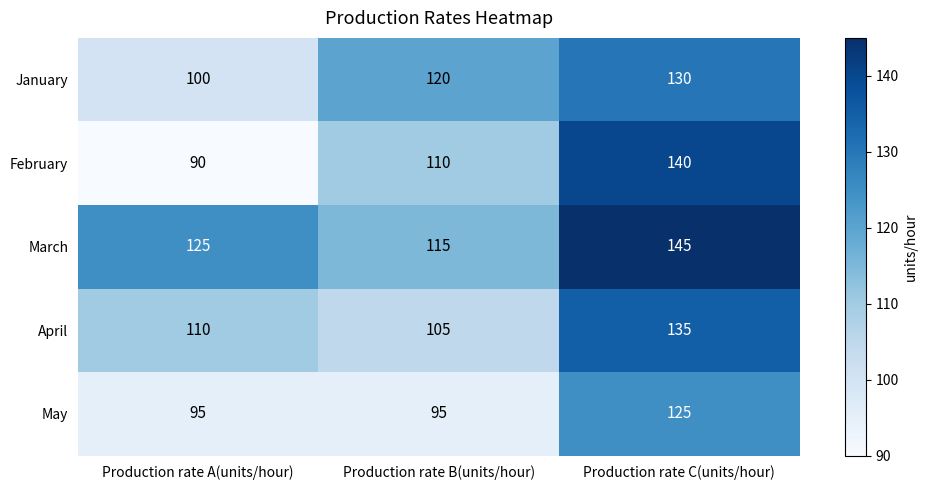

Which series has the largest range (max minus min)?

February